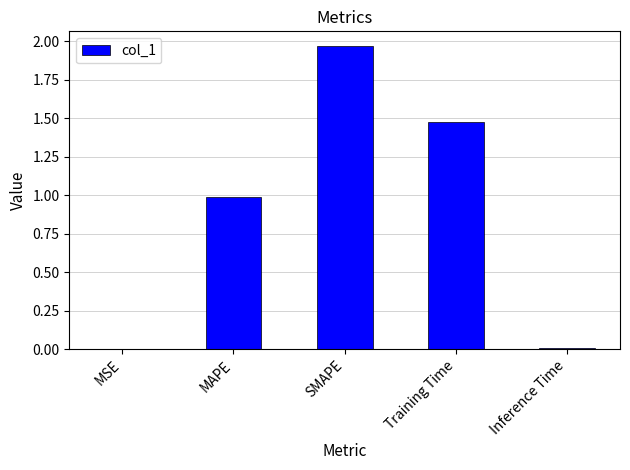

What is the sum of the values at MSE and MAPE?

1.0